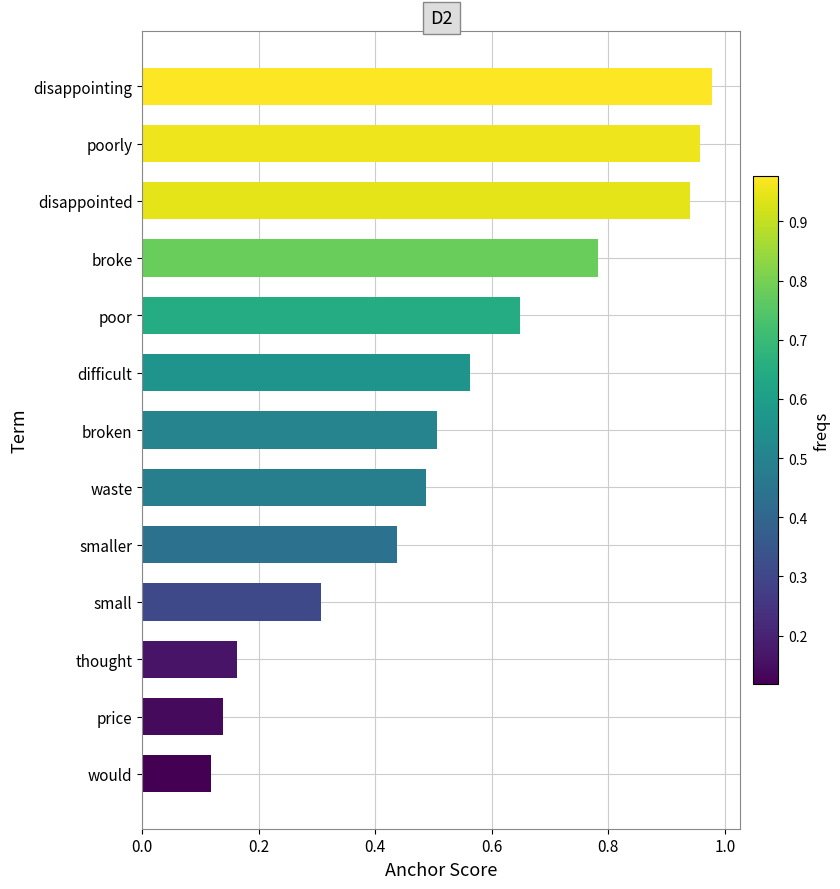

What is the change in value from thought to smaller?

+0.3